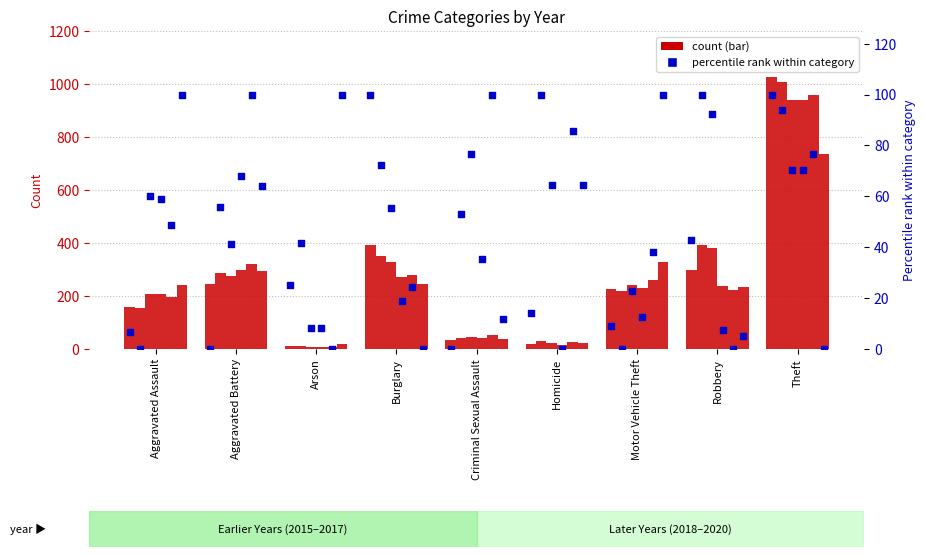

What is the change in value from Arson to Robbery?

+17.9